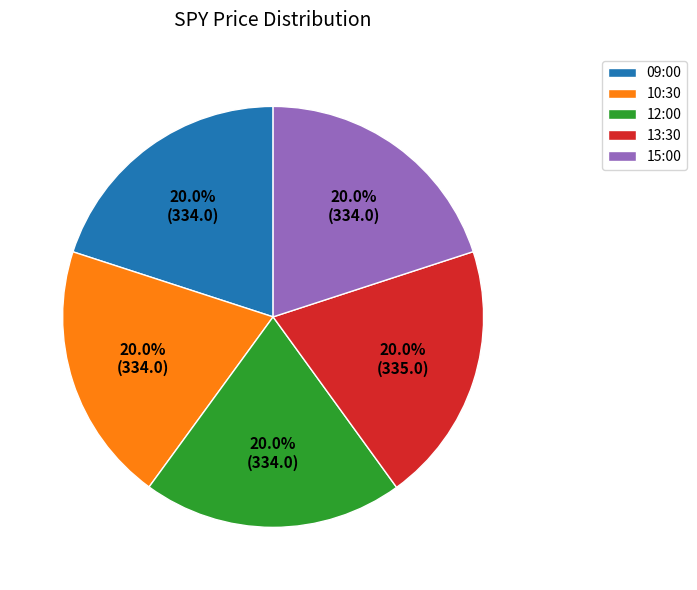

Is there any slice that represents more than half of the pie?

No